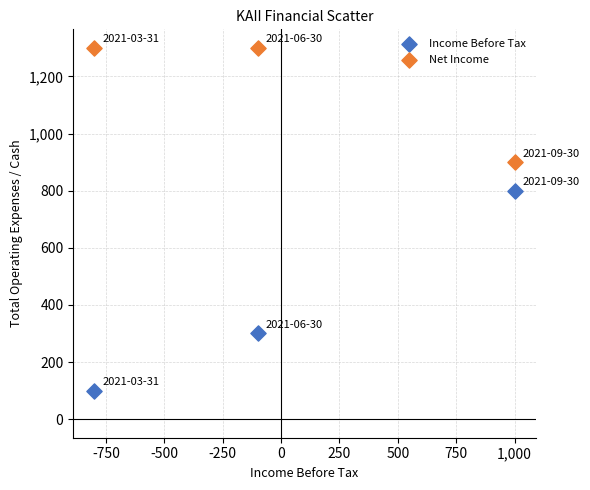

Across all series, what Y value is closest to 700?

800